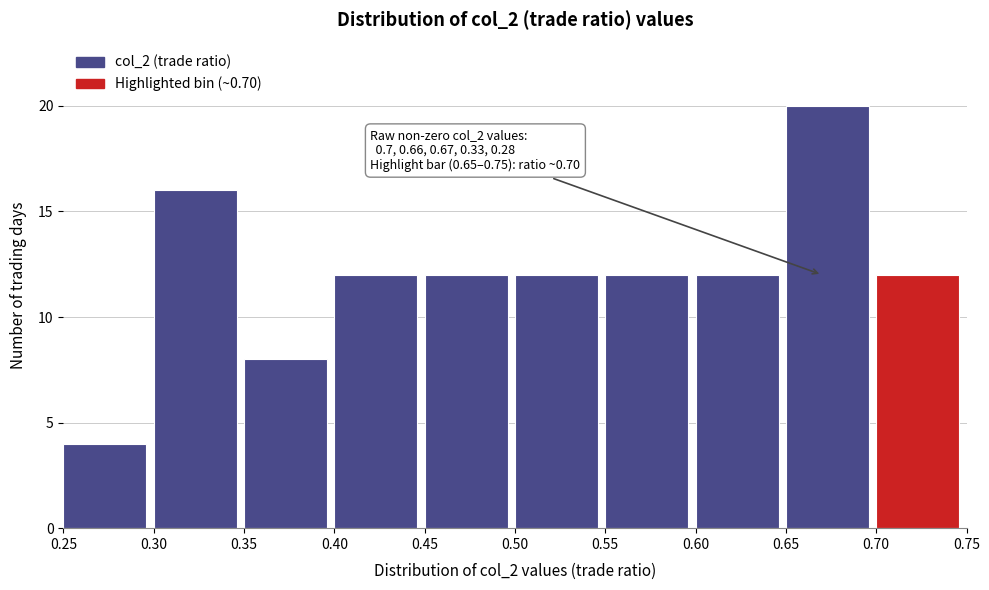

Which range on the x-axis has the tallest bar?

0.65 to 0.70